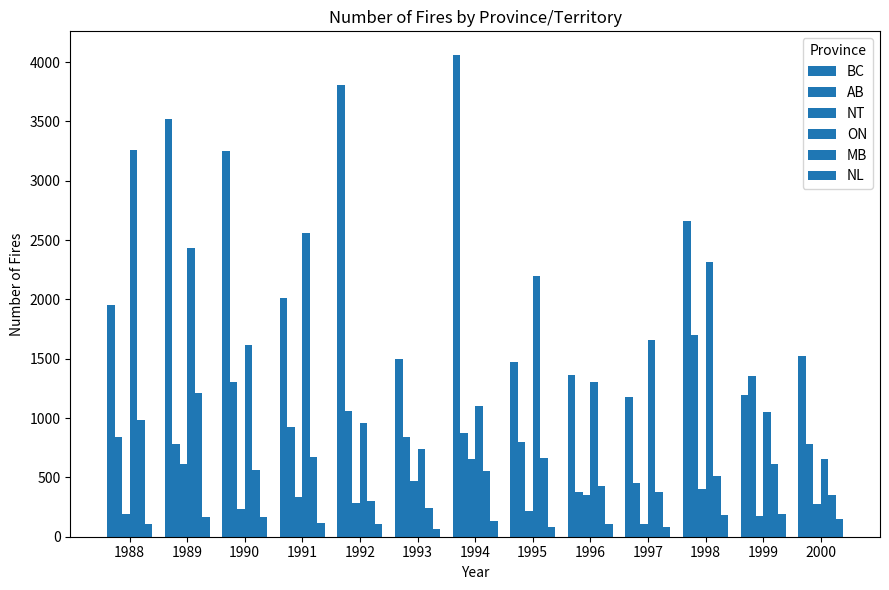

What is the average value of the AB series?

930